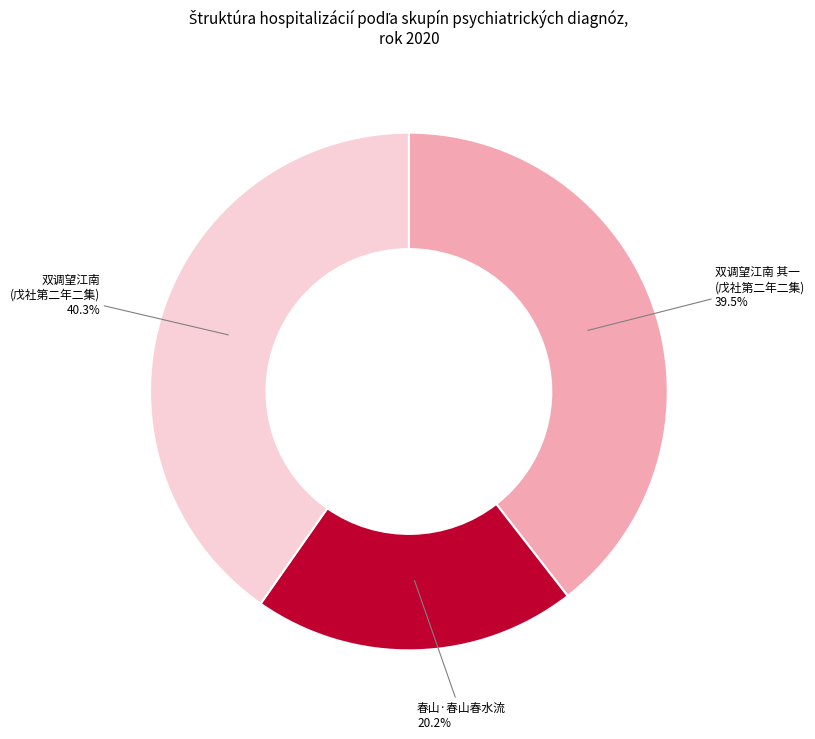

How many segments does this pie chart have?

3